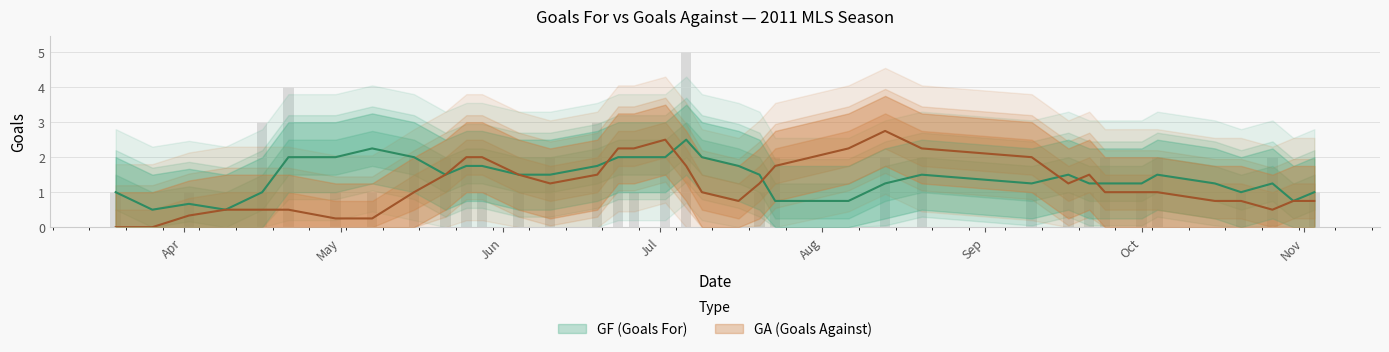

At which category is the sum across all series the highest?

2011-07-06